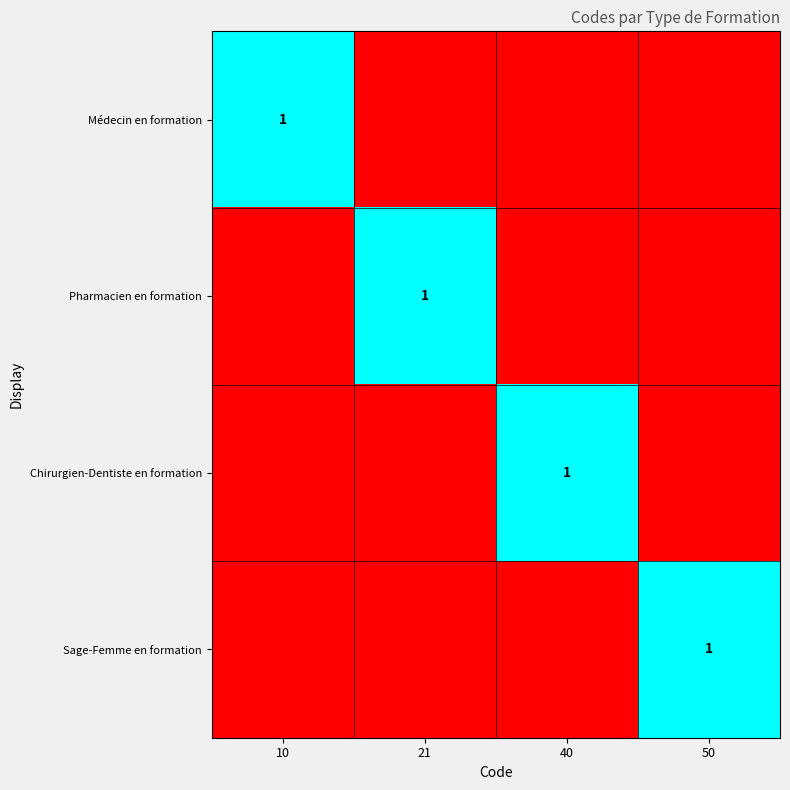

At which category is the sum across all series the highest?

10